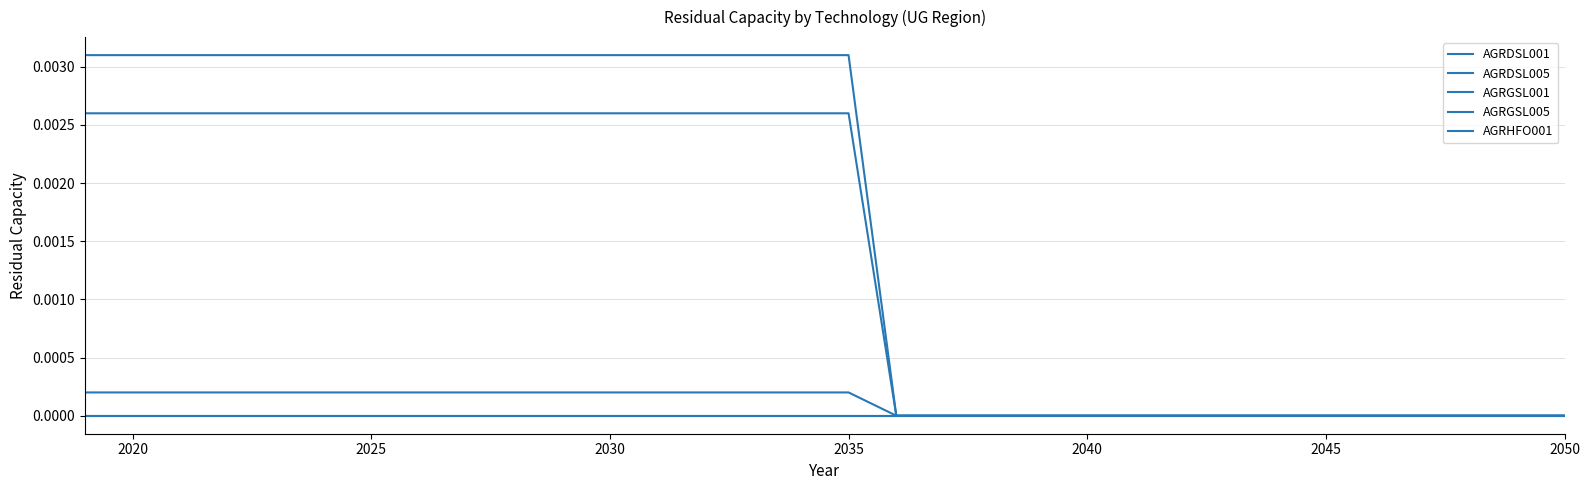

Is this an area chart (filled region under the line)?

No